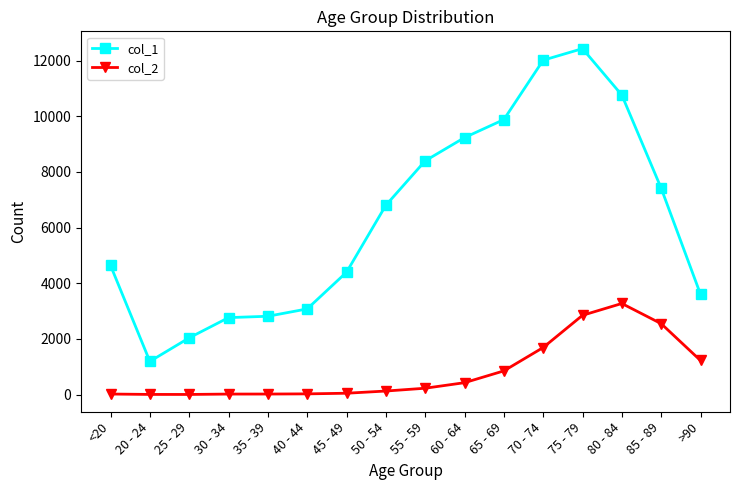

What is the difference between the col_2 values at 70 - 74 and 35 - 39?

1672